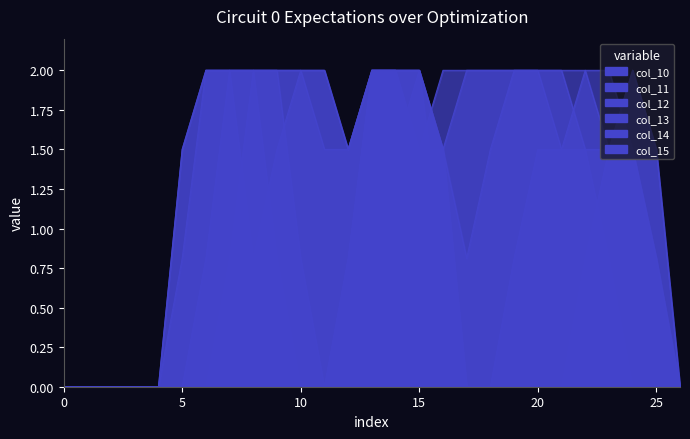

What is the value of the col_15 point at the 19th from the left?

2.0